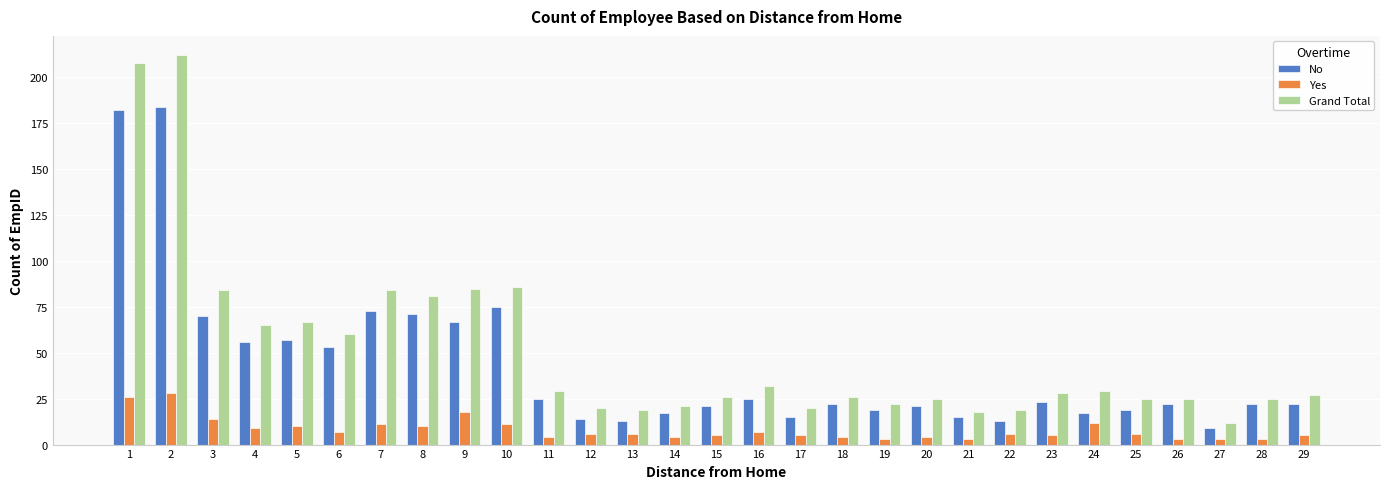

Reading left to right, list all the values displayed in this chart.

No: 182	184	70	56	57	53	73	71	67	75	25	14	13	17	21	25	15	22	19	21	15	13	23	17	19	22	9	22	22
Yes: 26	28	14	9	10	7	11	10	18	11	4	6	6	4	5	7	5	4	3	4	3	6	5	12	6	3	3	3	5
Grand Total: 208	212	84	65	67	60	84	81	85	86	29	20	19	21	26	32	20	26	22	25	18	19	28	29	25	25	12	25	27